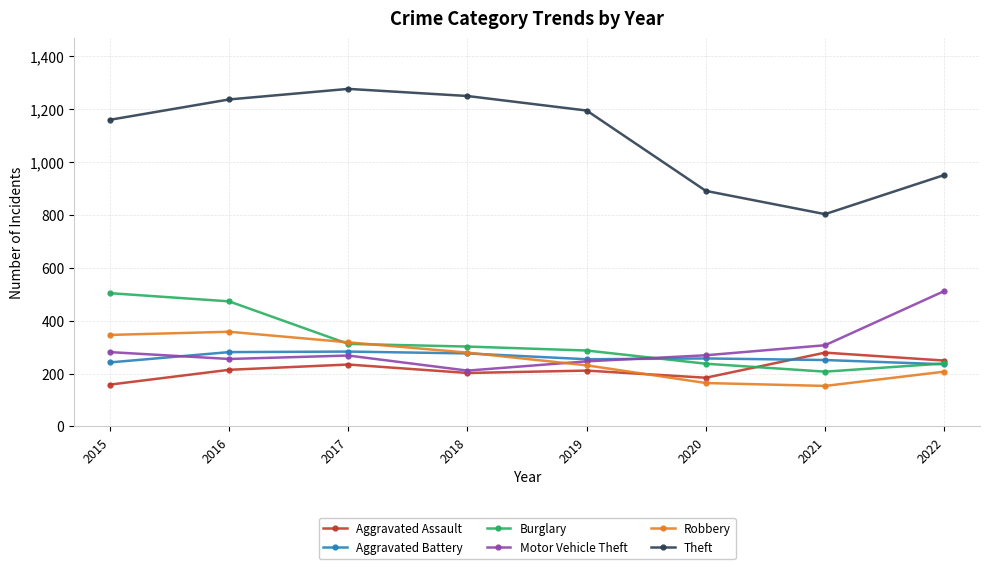

What is the average value of the Robbery series?

257